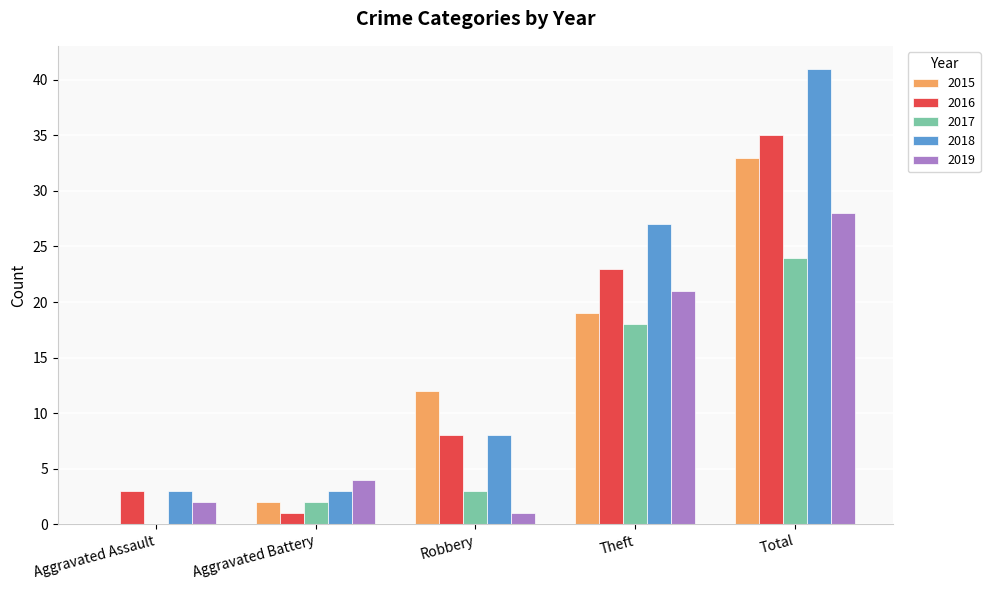

Which series has the largest total across all categories?

2018